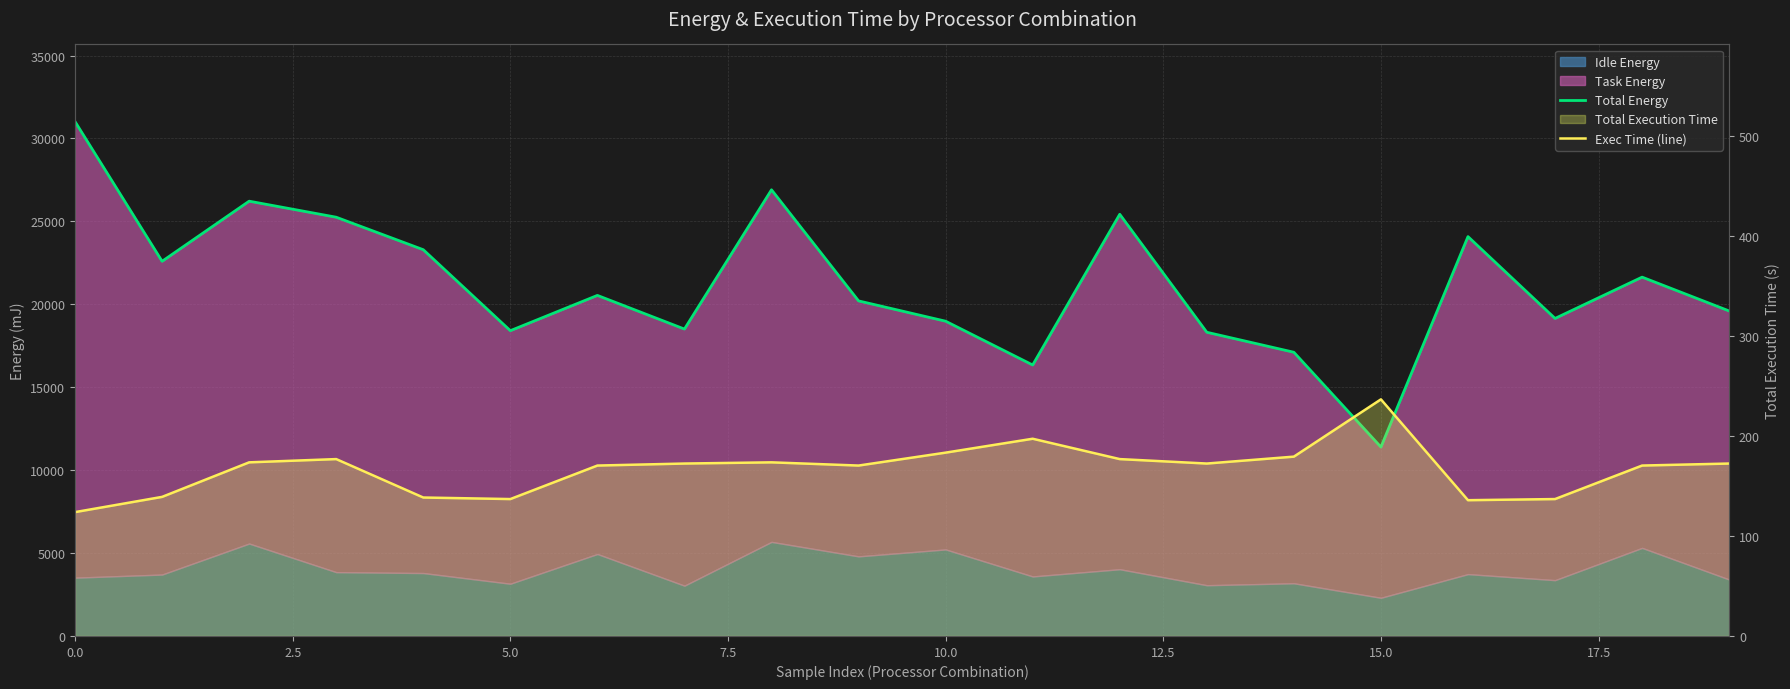

Is the value of Exec Time (line) at 0.0 greater than the value of Total Energy at 15.0?

No